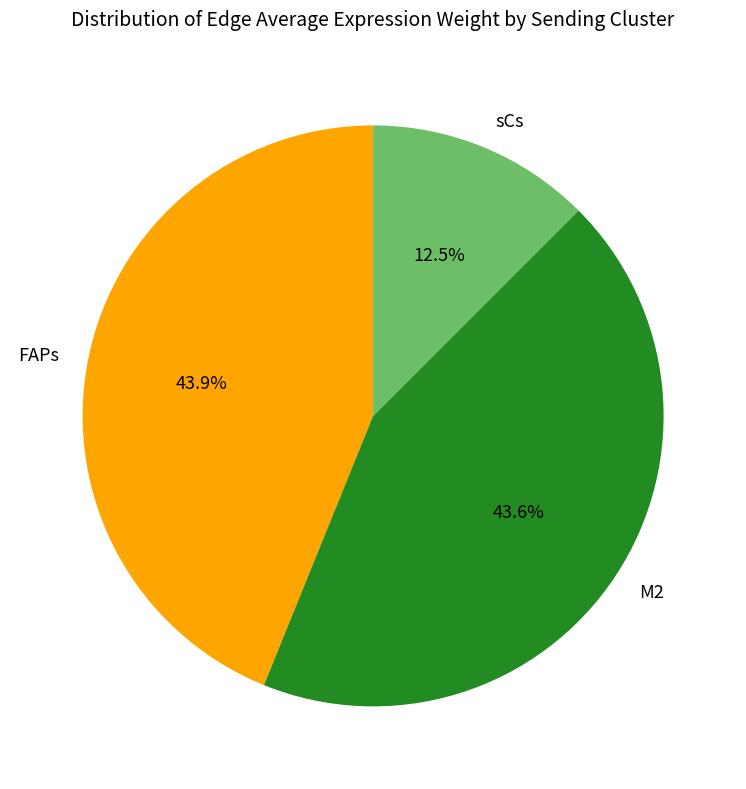

Approximately how many times larger is the value at M2 compared to FAPs?

1.0